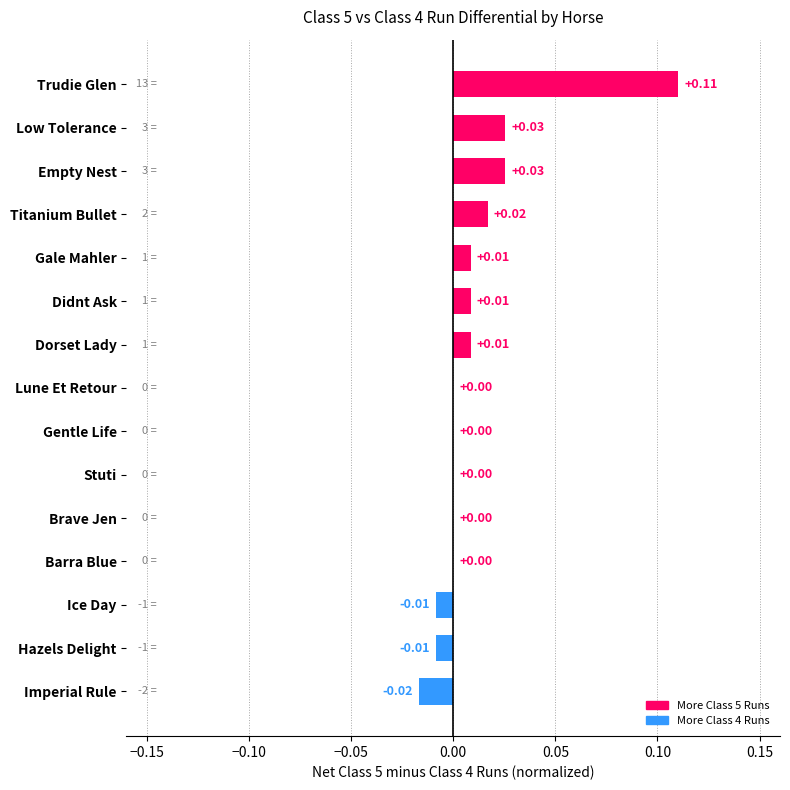

At which category does the chart reach its peak across all series?

Trudie Glen